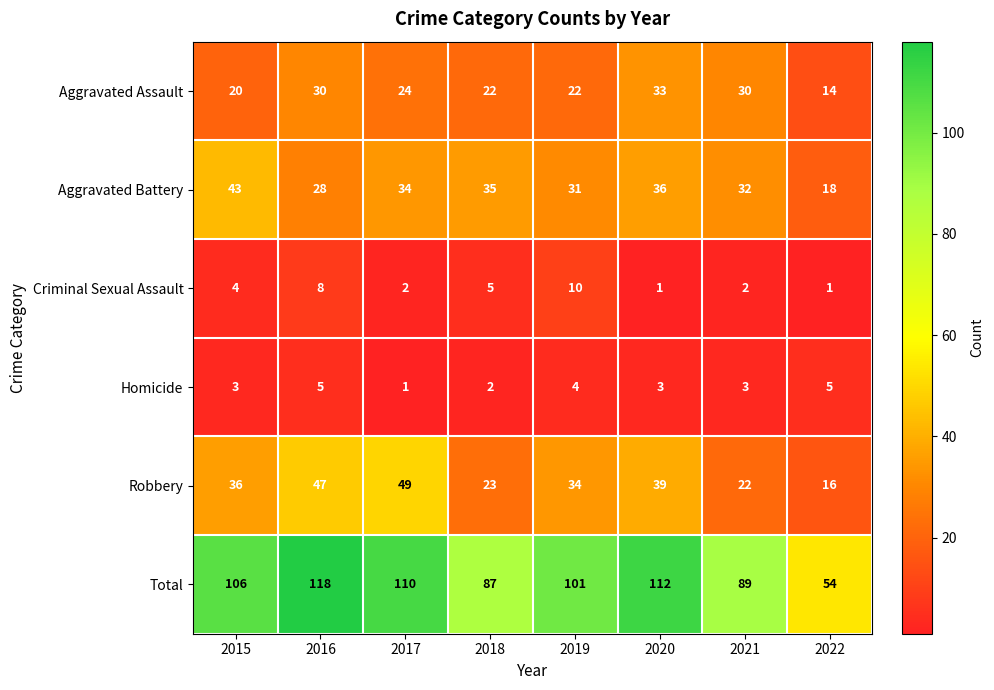

At how many categories does at least one series exceed 26?

8